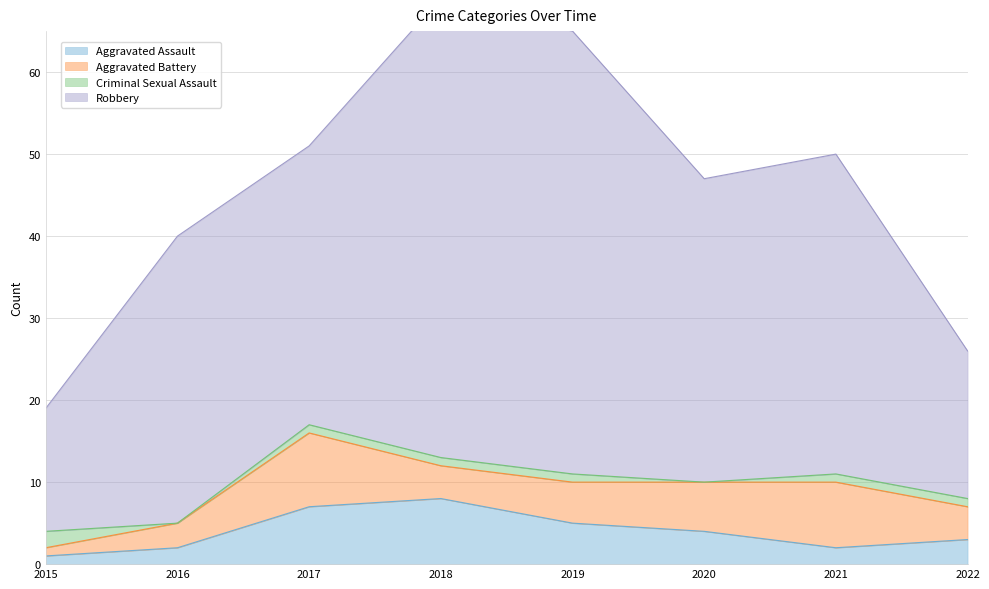

How many positive values does the Criminal Sexual Assault series have?

6